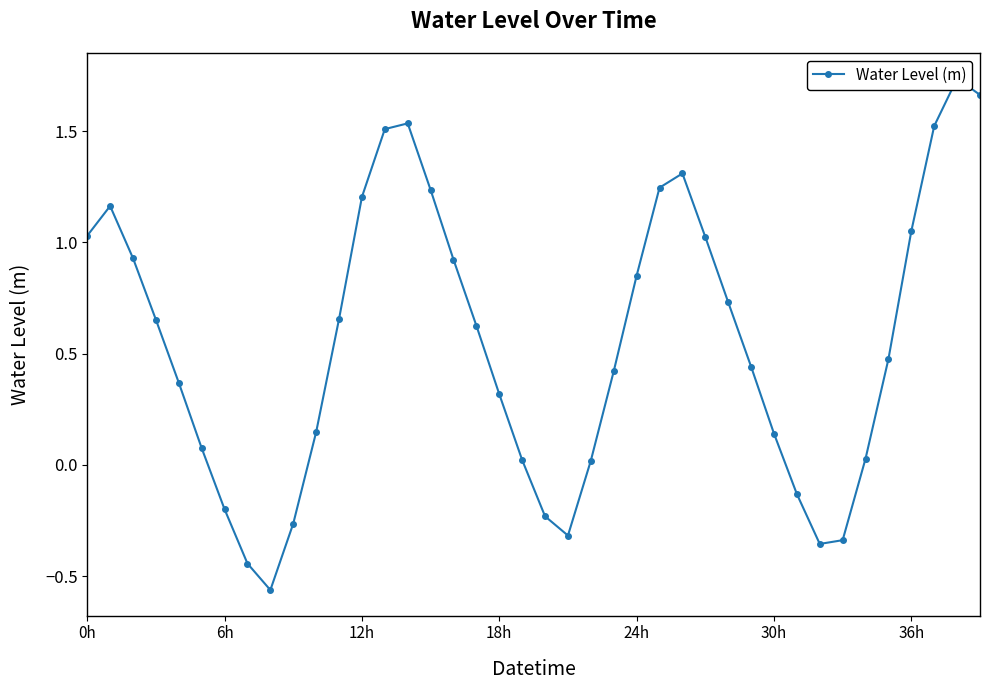

At which category does the chart reach its minimum across all series?

8